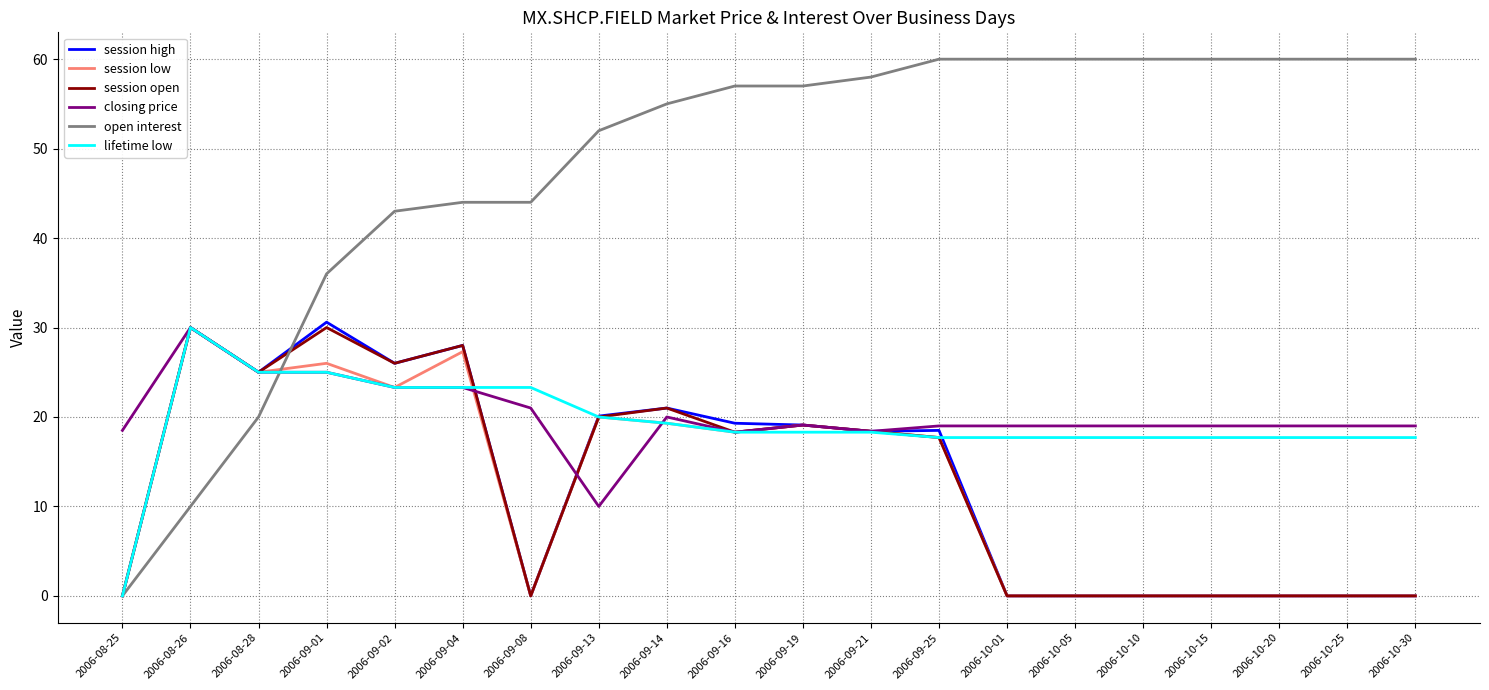

The value of session high at 2006-09-21 is 28.6. True or false?

False